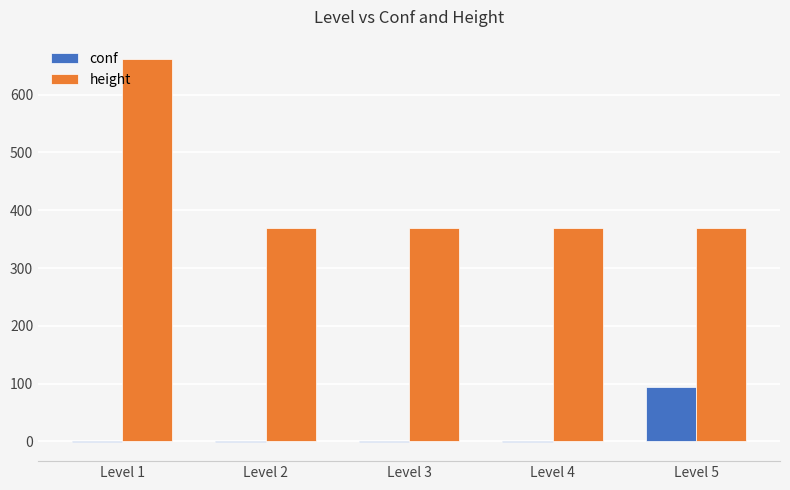

The conf series shows 44 at Level 5. True or false?

False